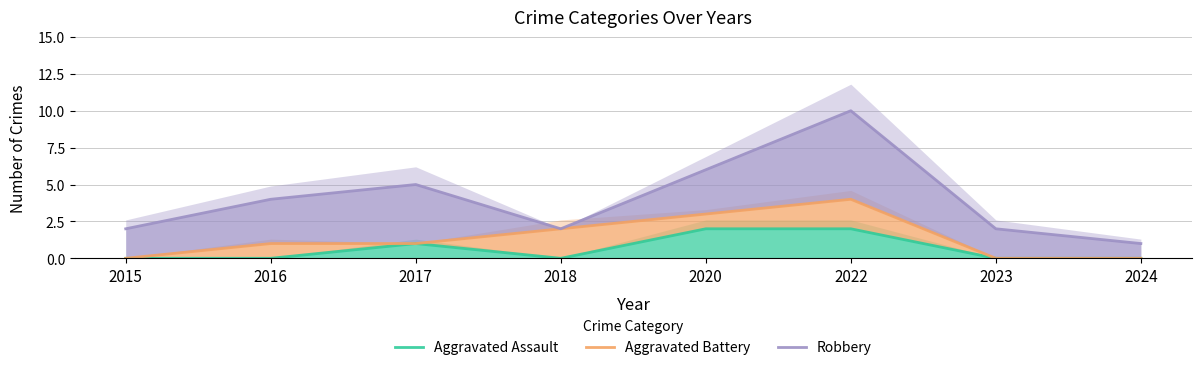

Does the chart display data point markers on the line(s)?

No